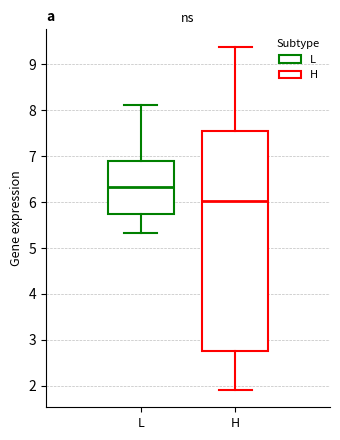

Which box is the tallest, from its lower edge to its upper edge?

H